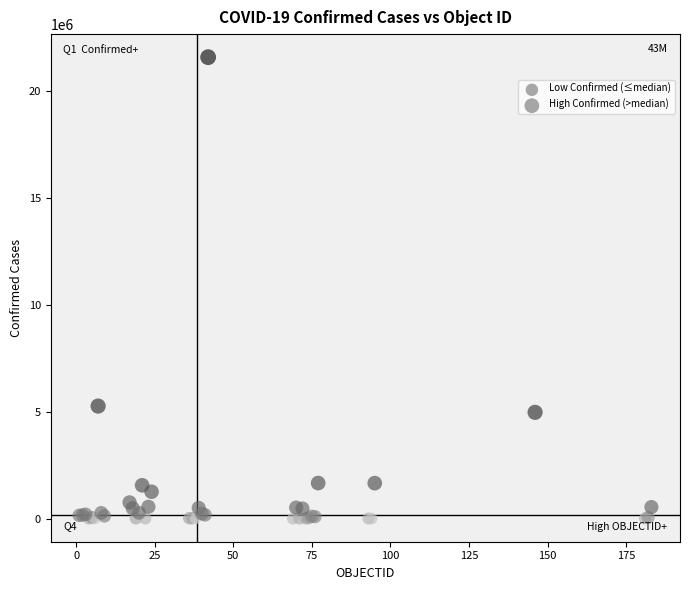

Which series has the widest spread of Y values?

High Confirmed (>median)